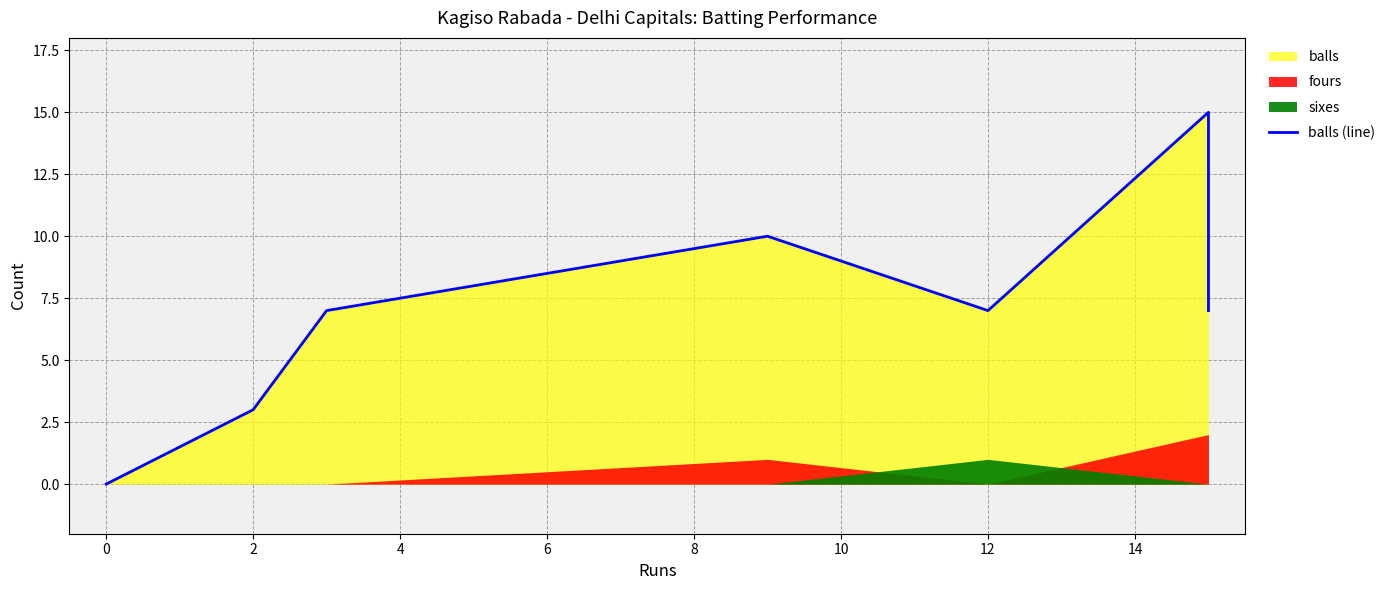

What is the label of the 8th point from the left?

12